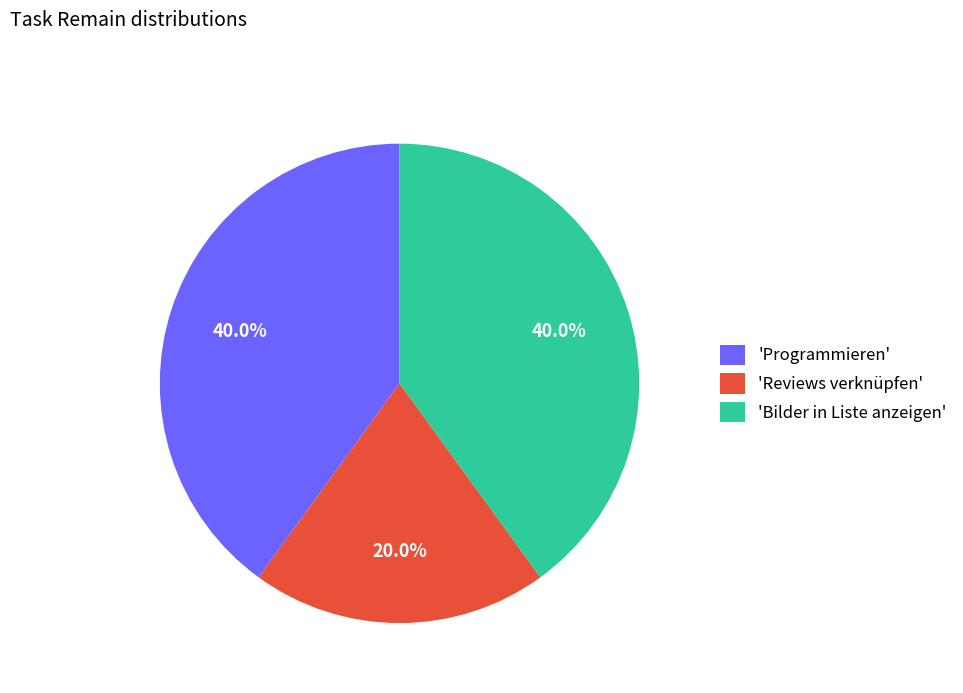

Does any single category account for the majority?

No